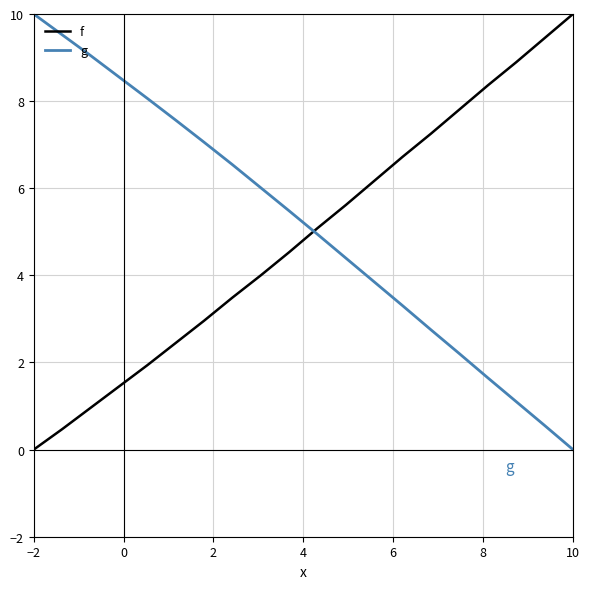

What is the maximum value shown in the chart?

10.0